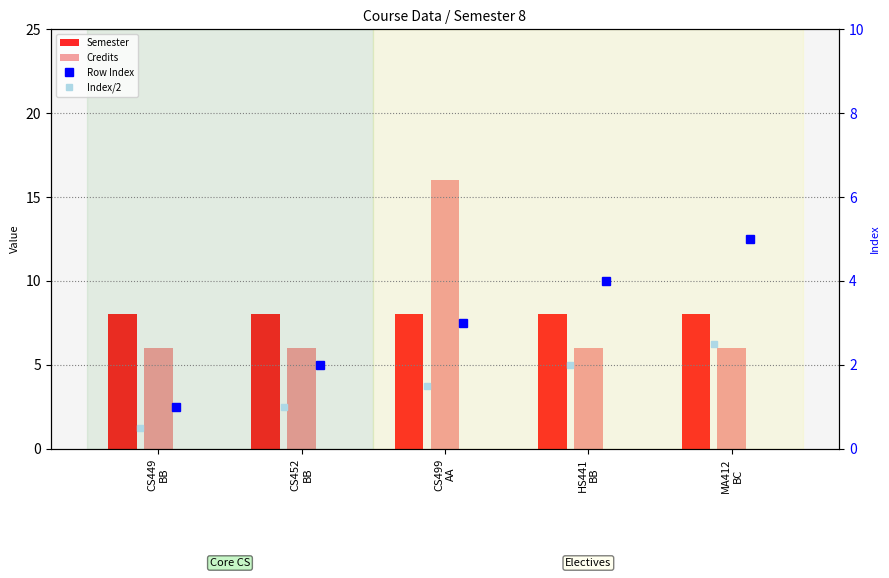

Rank the series at CS499
AA from lowest to highest value.

Index/2, Row Index, Semester, Credits